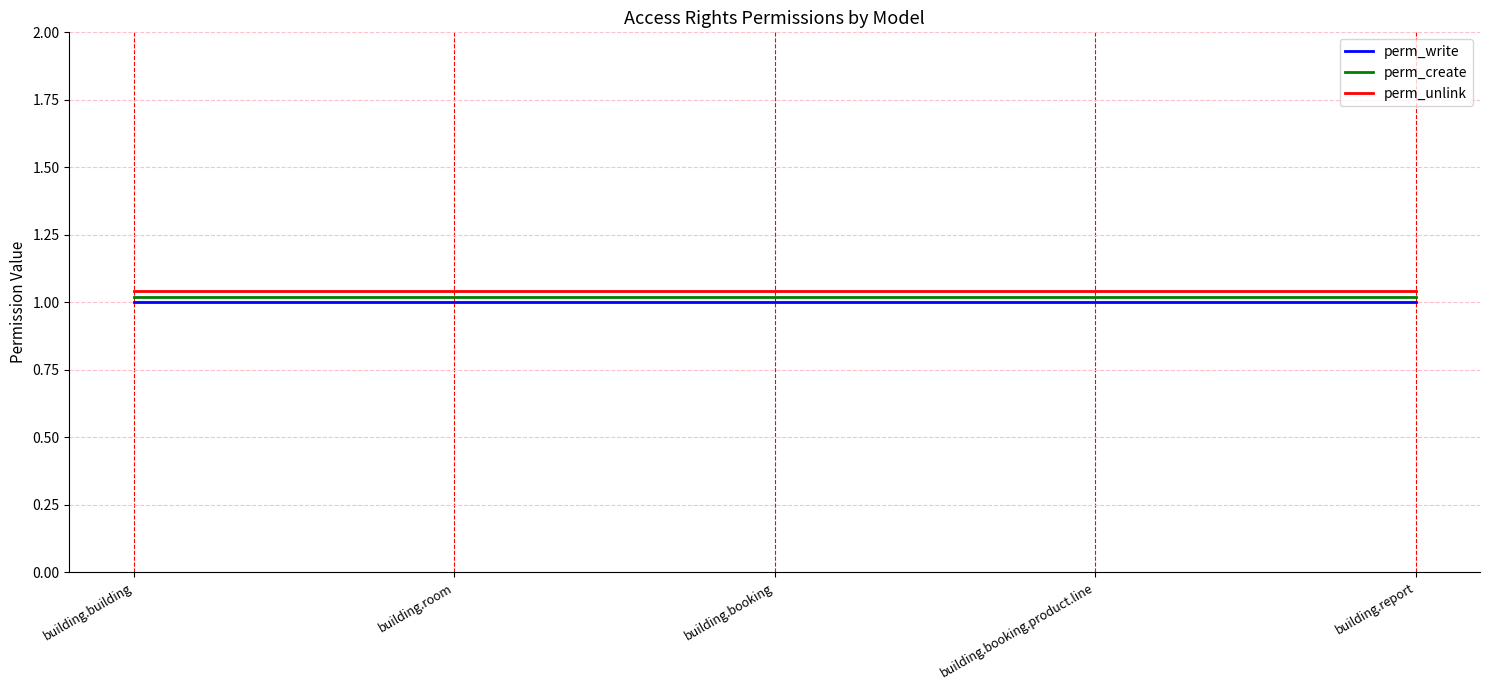

True or false: perm_create and perm_write cross at least once.

False